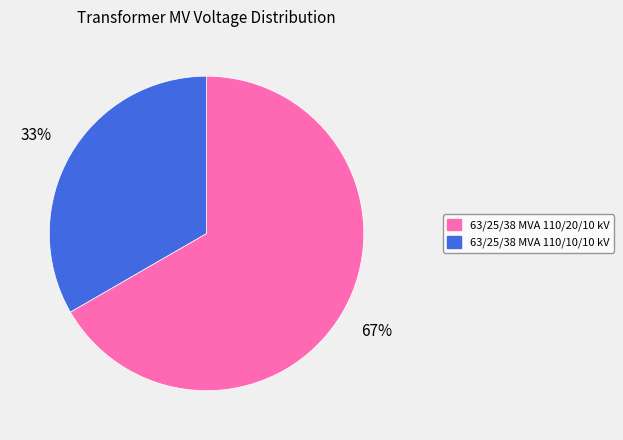

Is the sum of 63/25/38 MVA 110/20/10 kV and 63/25/38 MVA 110/10/10 kV greater than half?

Yes